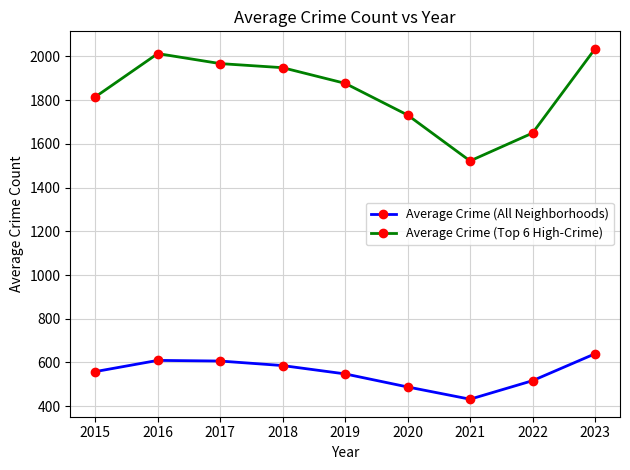

True or false: Average Crime (All Neighborhoods) and Average Crime (Top 6 High-Crime) cross at least once.

False